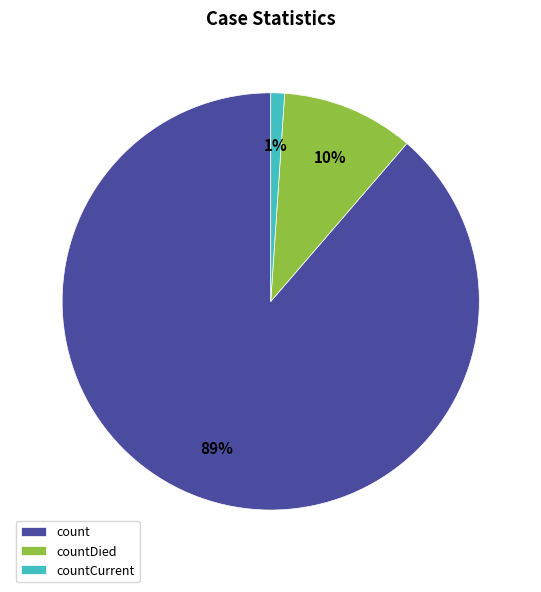

Rank the categories by value from lowest to highest.

countCurrent, countDied, count